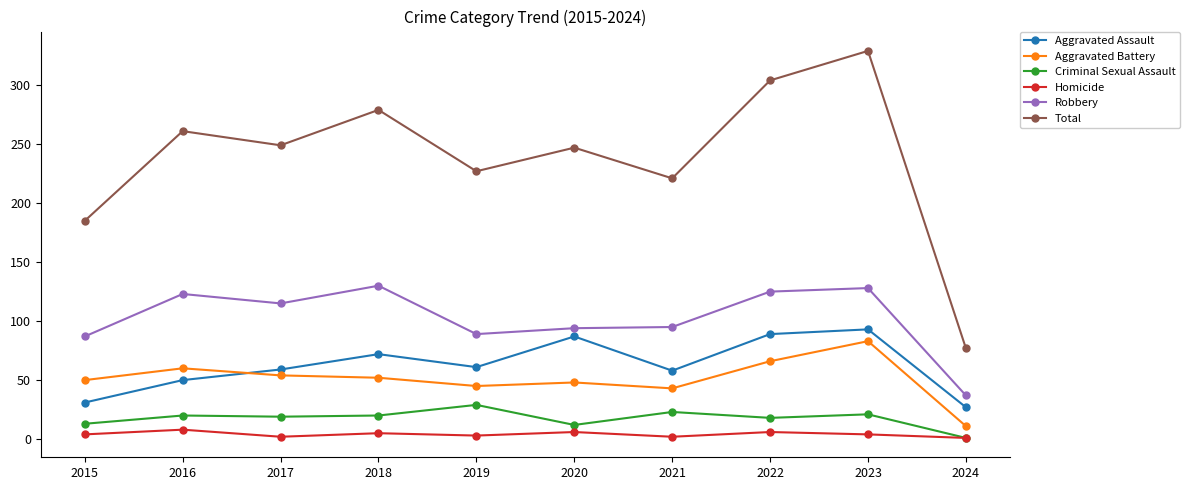

Which series has the largest range (max minus min)?

Total